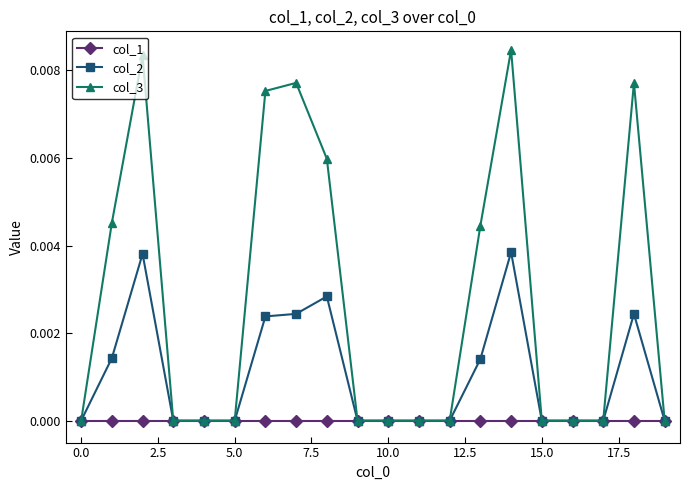

Which series has the widest spread of values?

col_3